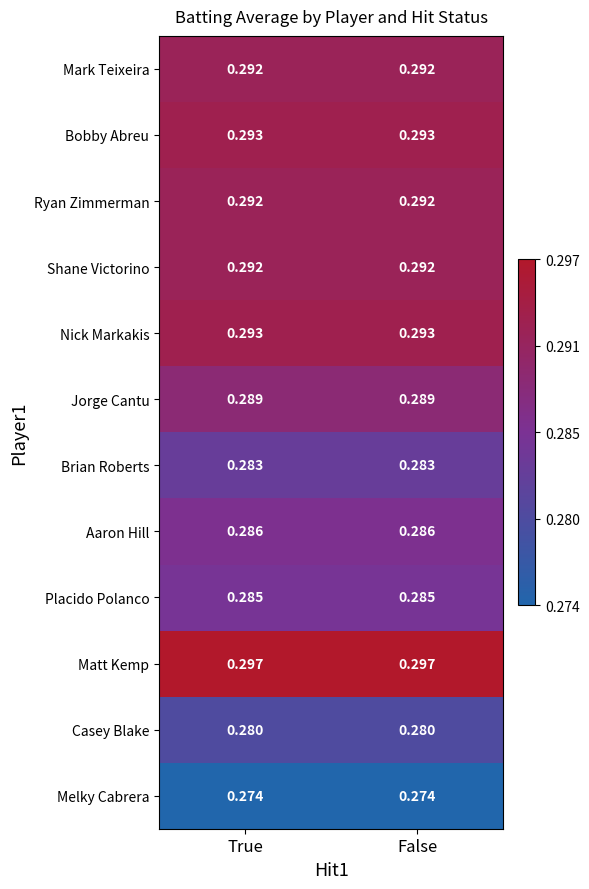

Which series has the largest total across all categories?

Matt Kemp